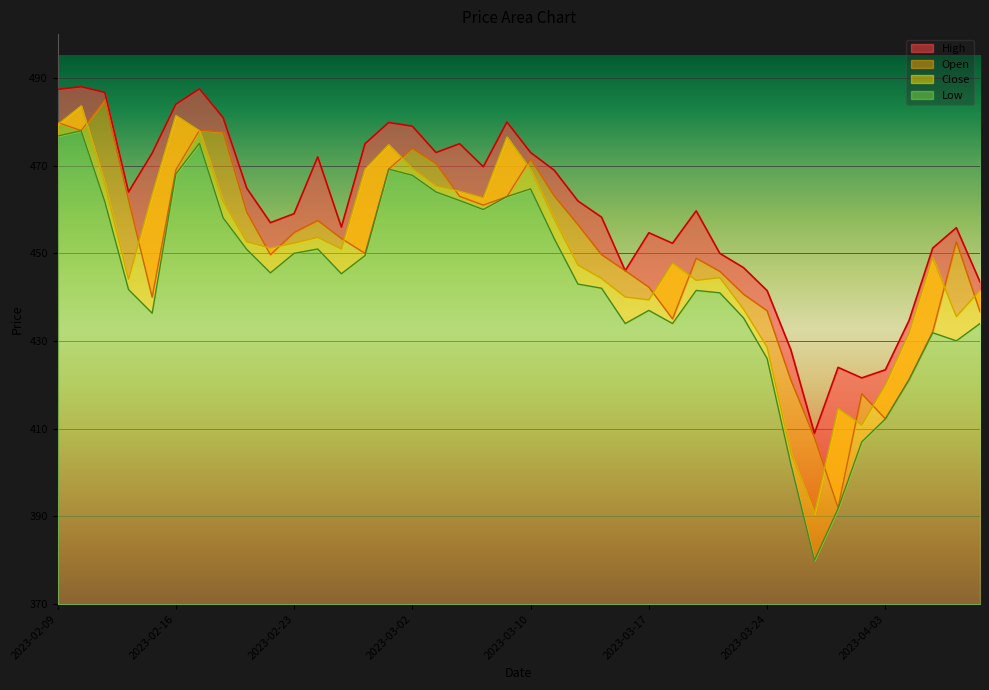

Which label corresponds to the smallest value in the chart?

2023-03-28